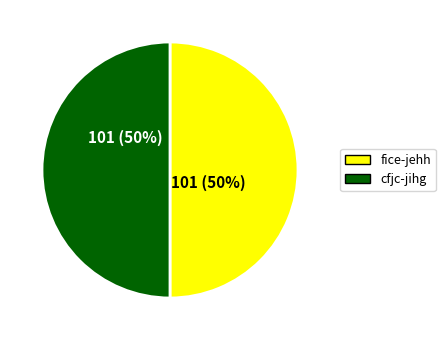

Do cfjc-jihg and fice-jehh together represent more than half of the pie?

Yes